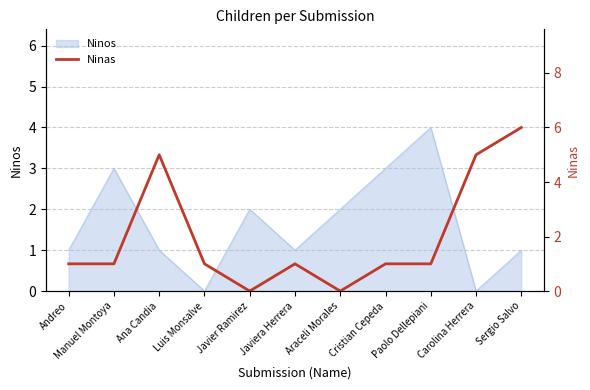

Which category has the highest value in the Ninos series?

Paolo Dellepiani